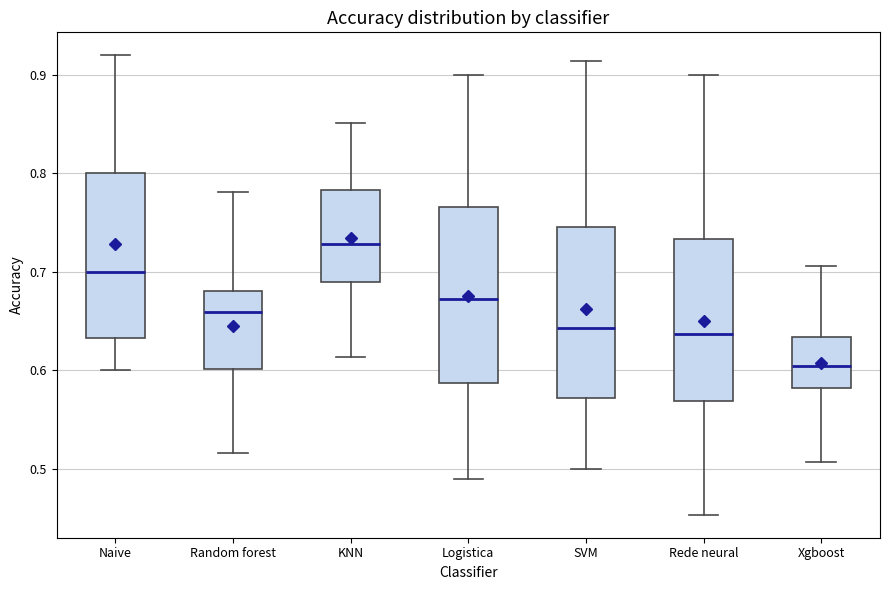

Which box has the lowest median line?

Xgboost